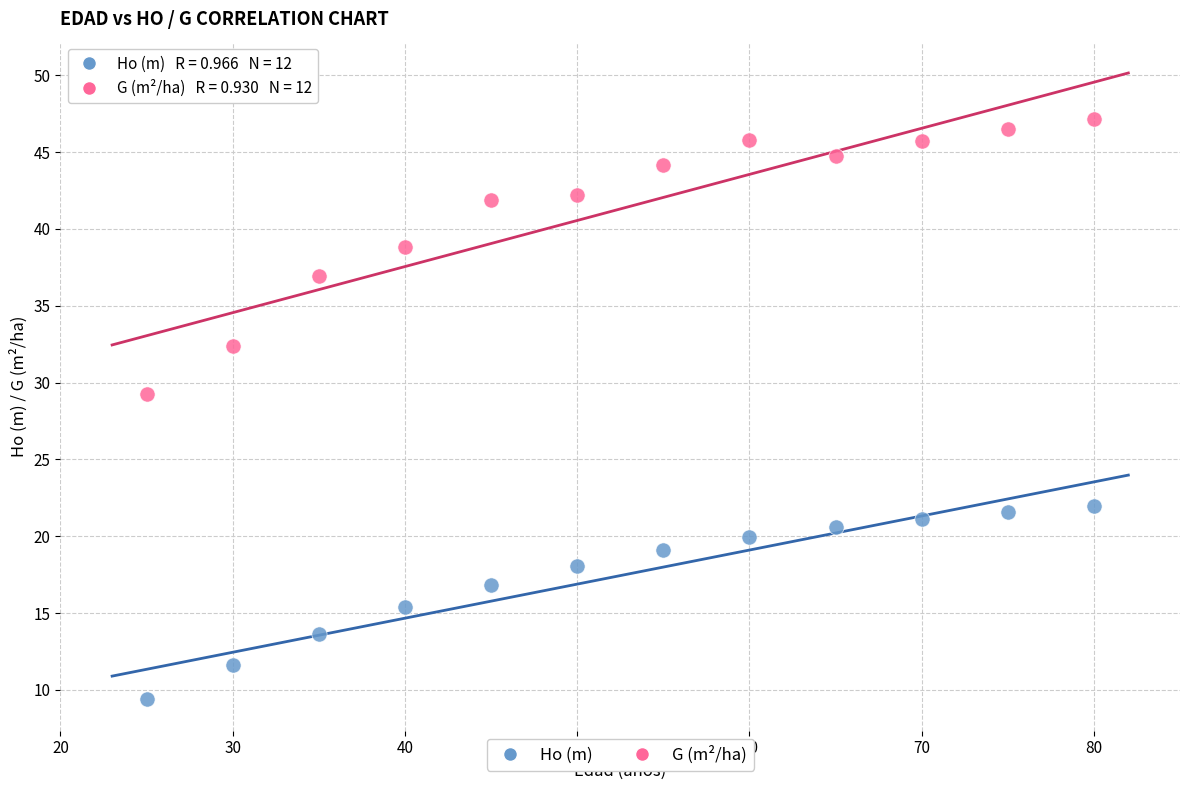

Which series has the widest spread of Y values?

G (m²/ha)